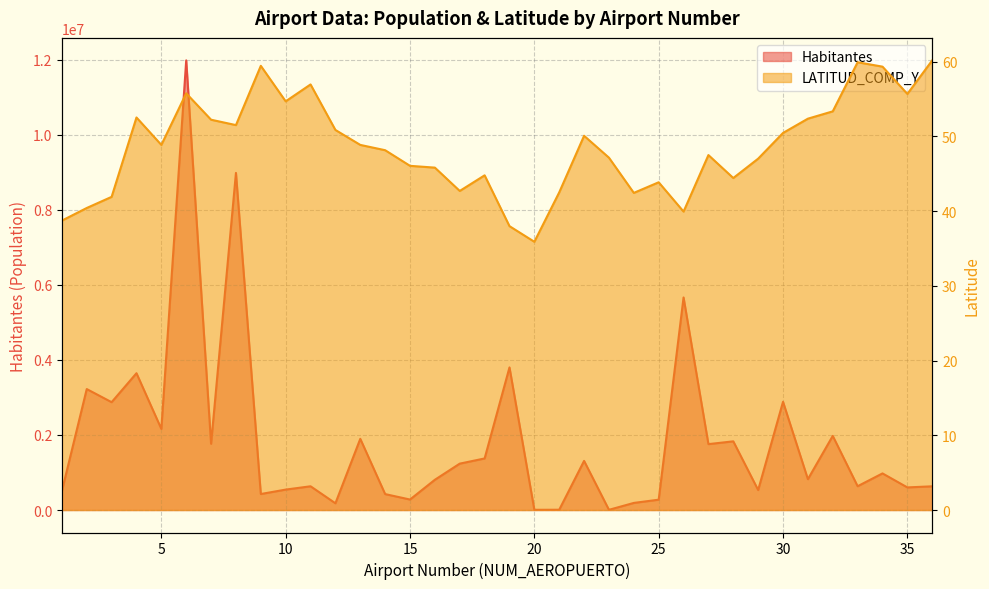

Which has a higher value, 1 or 14?

1